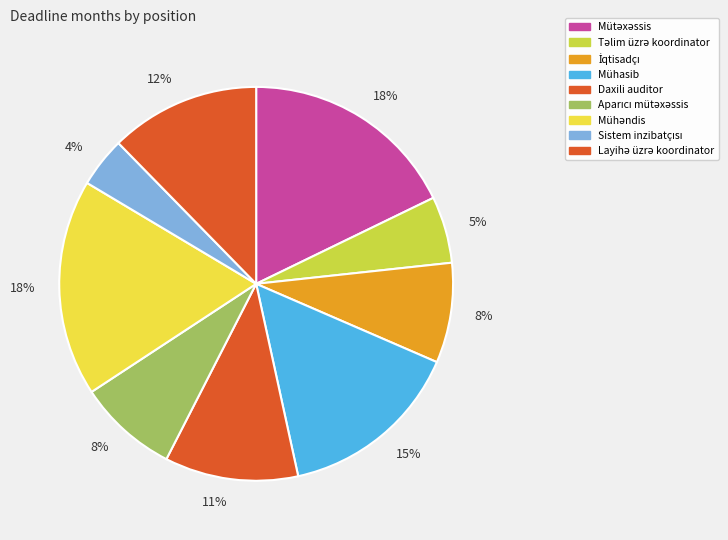

Count the number of slices in the pie.

9